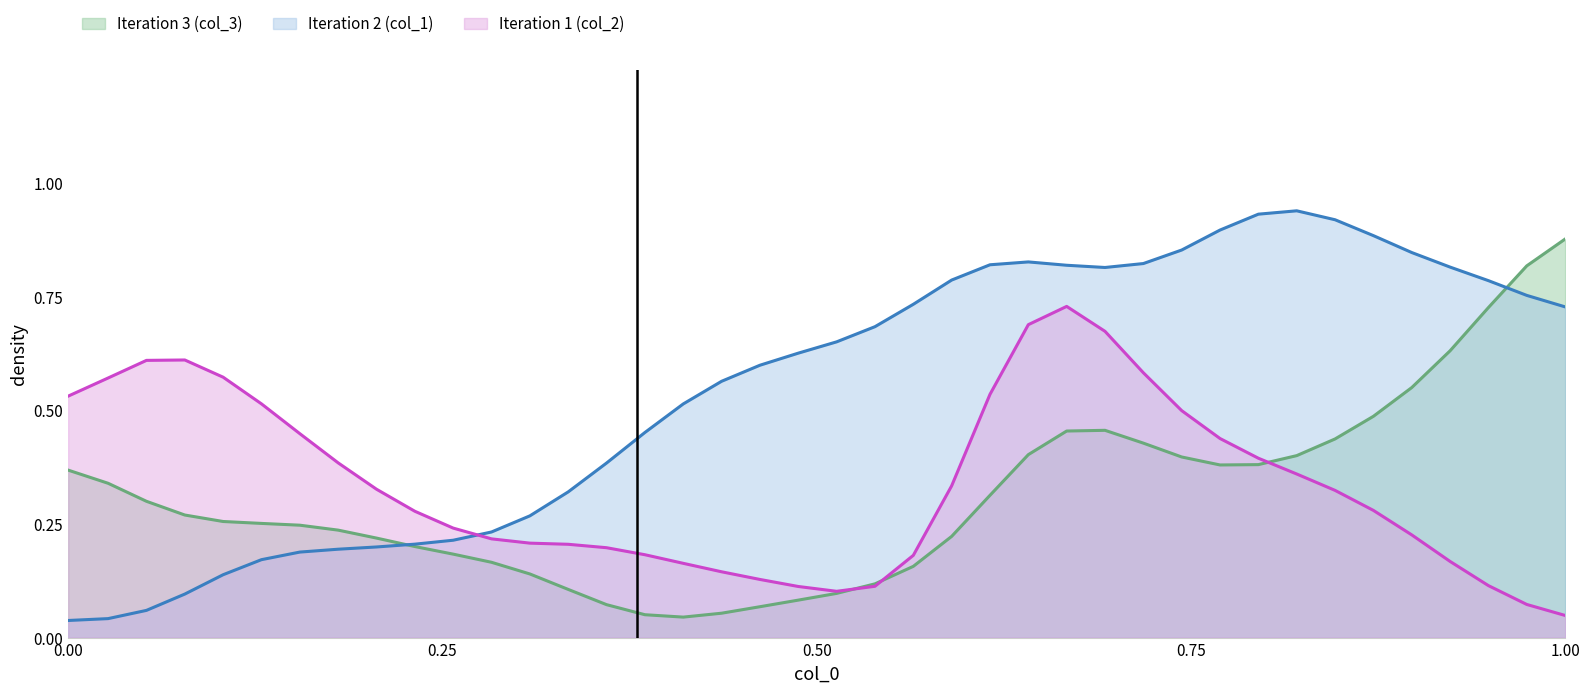

How many intersections are there between Iteration 1 (col_2) and Iteration 2 (col_1)?

1